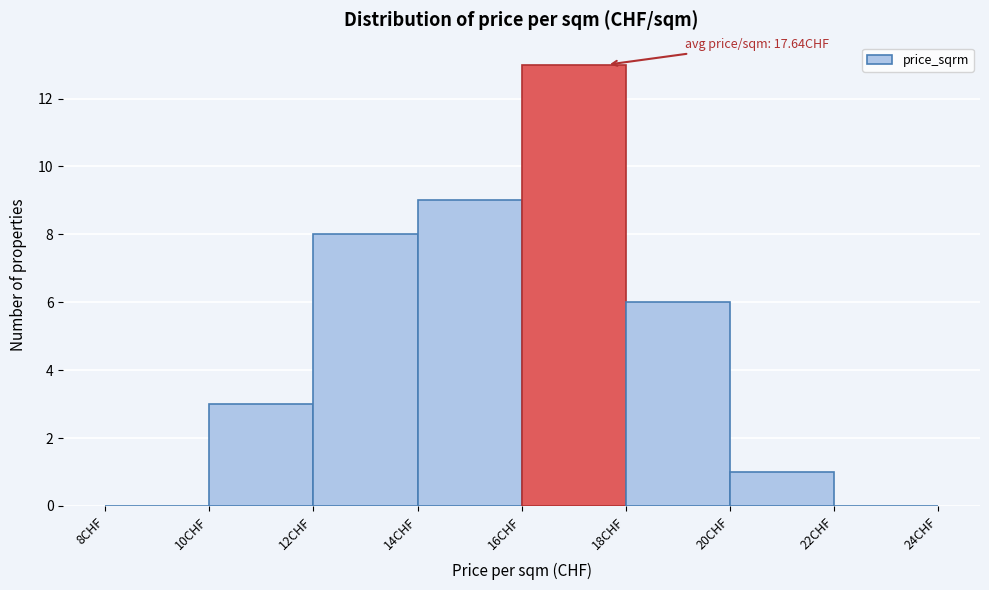

Over which range of the x-axis is the bar tallest?

16 to 18